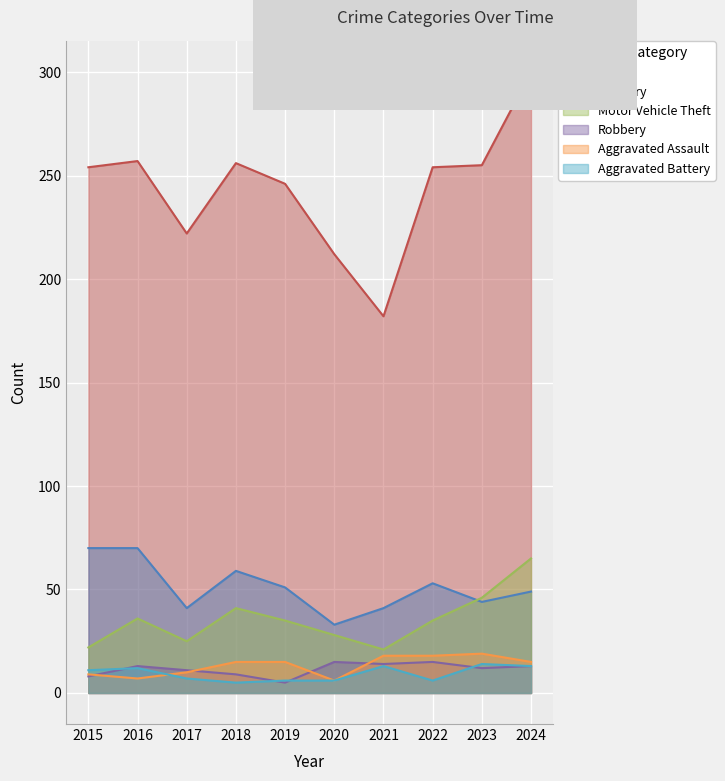

True or false: Theft and Aggravated Battery cross at least once.

False